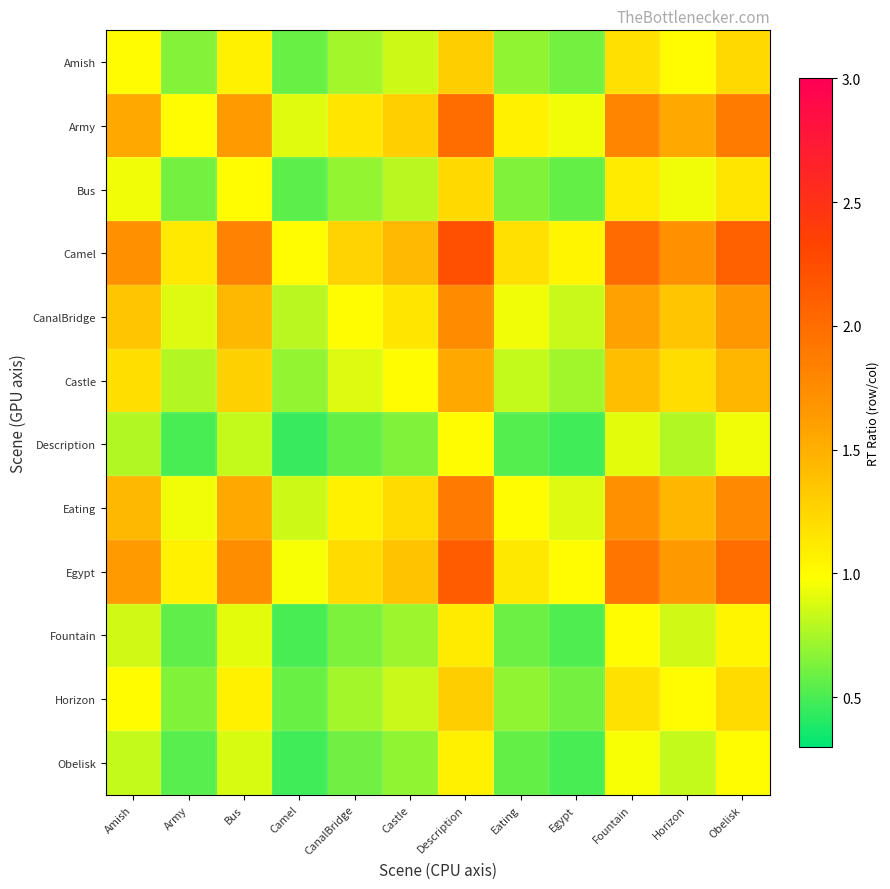

Which series has the largest range (max minus min)?

Camel